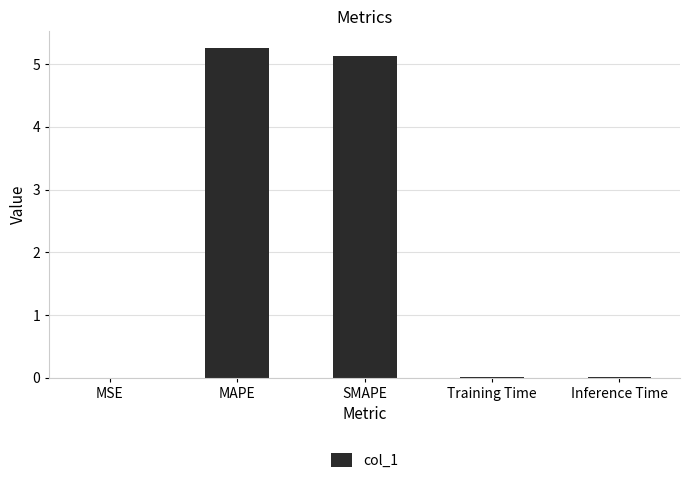

What is the sum of all values?

10.4